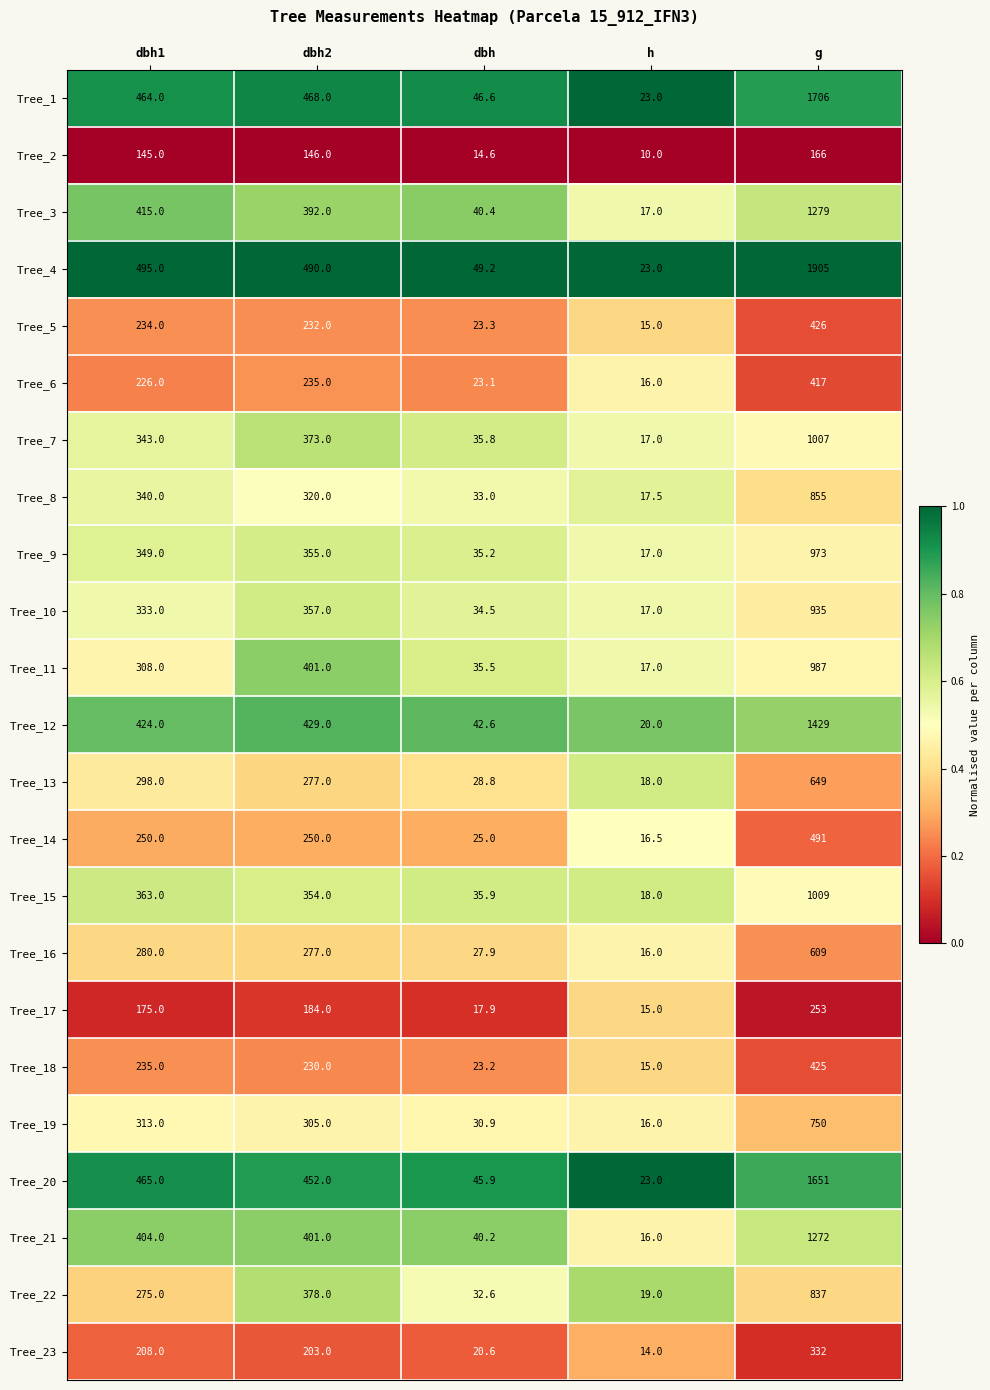

How many distinct data groups are displayed?

23